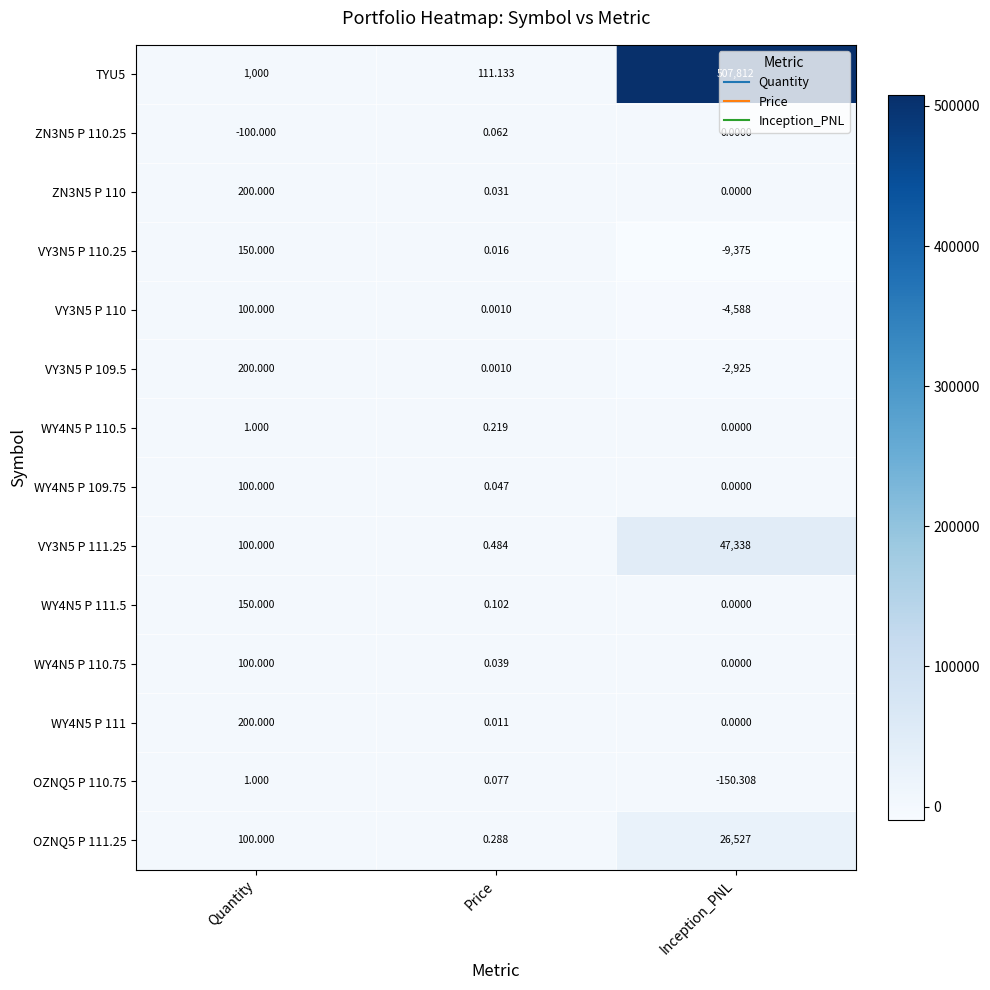

At which category is the sum across all series the highest?

Inception_PNL